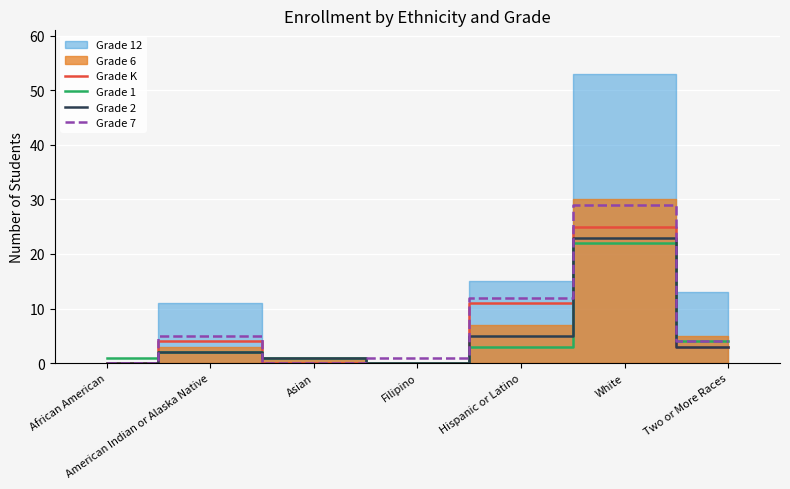

Which has a higher value, African American or Hispanic or Latino?

Hispanic or Latino